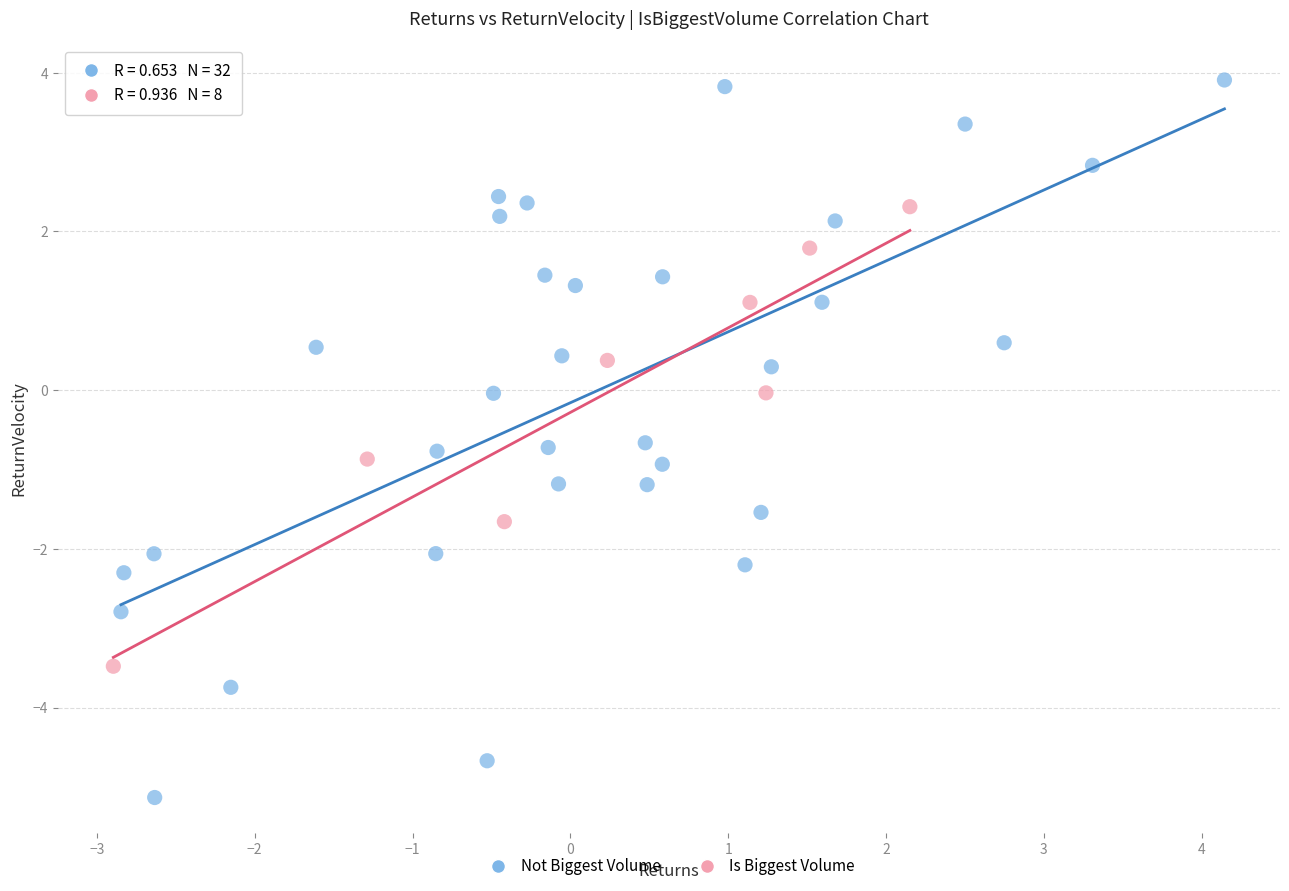

Which series has the largest Y range (max minus min)?

Not Biggest Volume